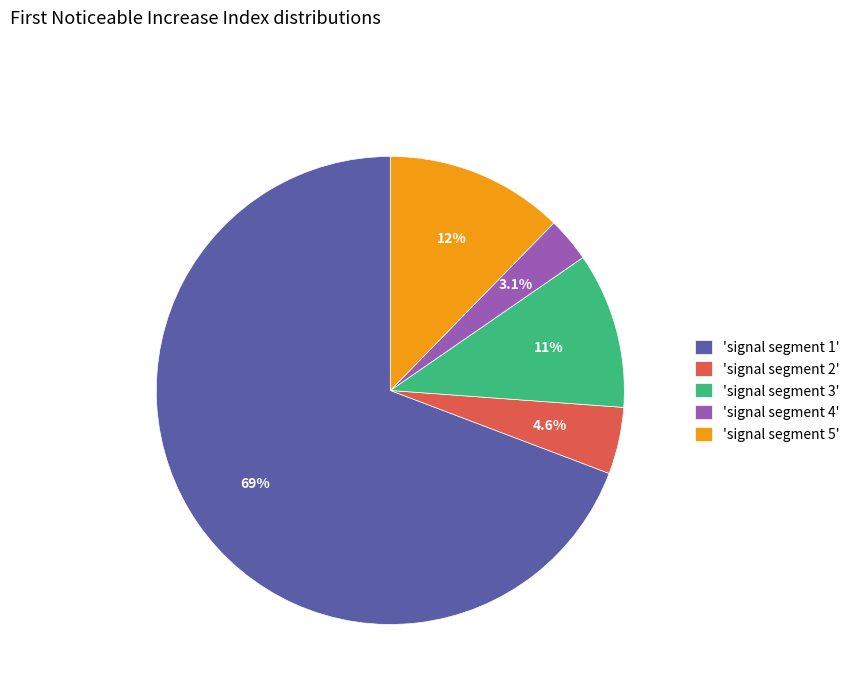

Is 'signal segment 2' the majority of the pie?

No